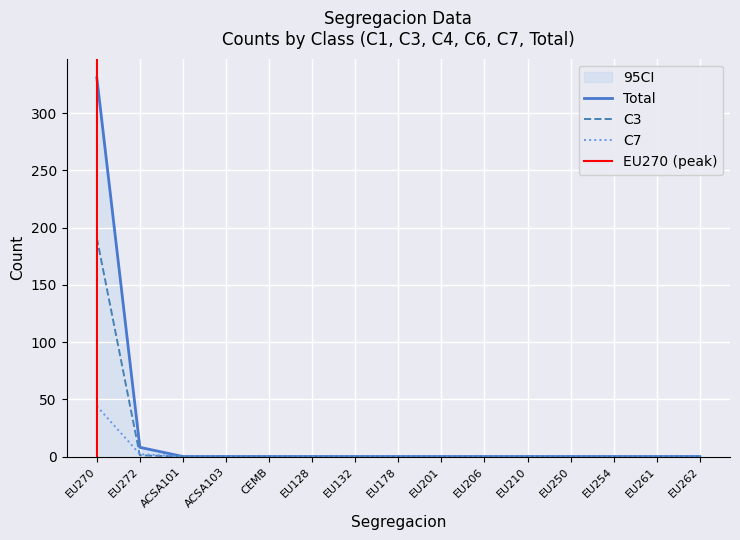

Is the value of C7 at EU261 greater than the value of C3 at EU128?

No